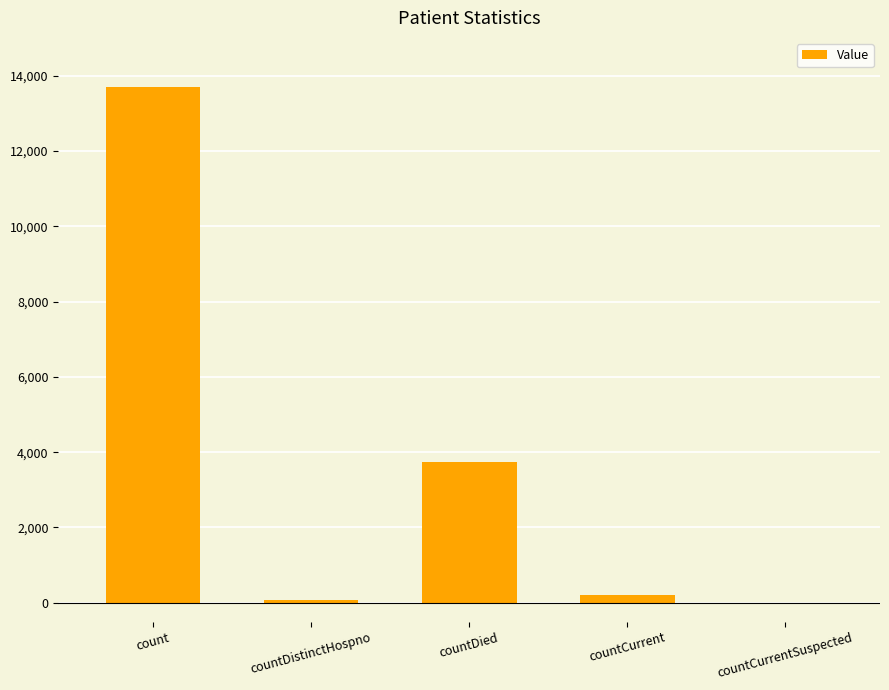

What is the maximum value shown in the chart?

13690